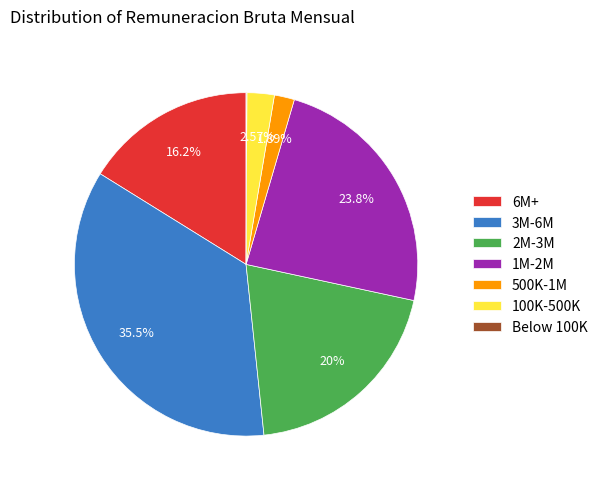

Does any single category account for the majority?

No